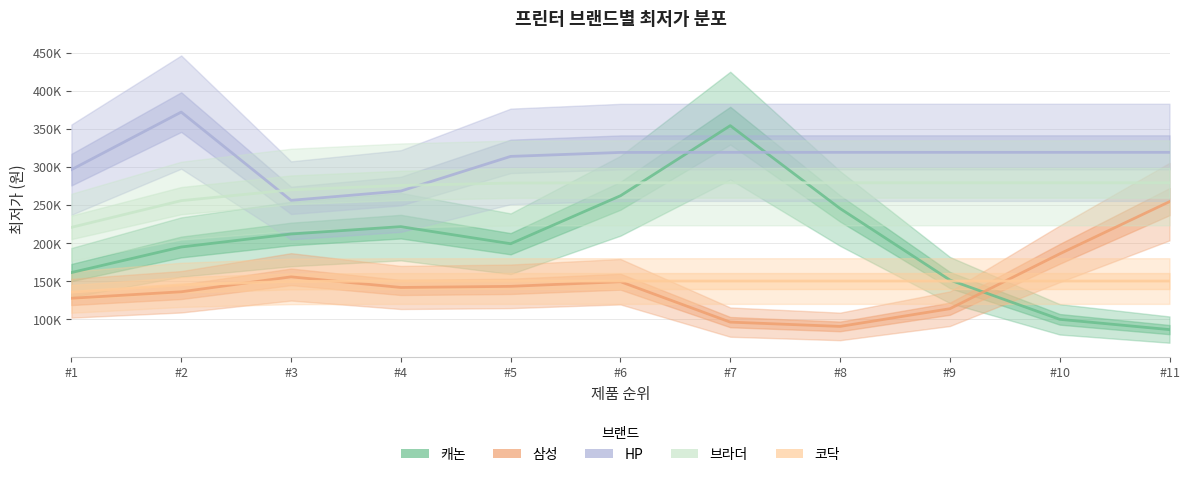

What is the value of the 캐논 point at the 5th from the left?

199013.0